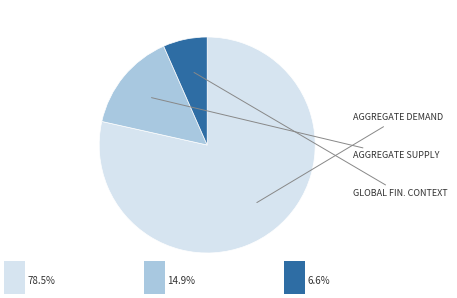

Does any single category account for the majority?

Yes